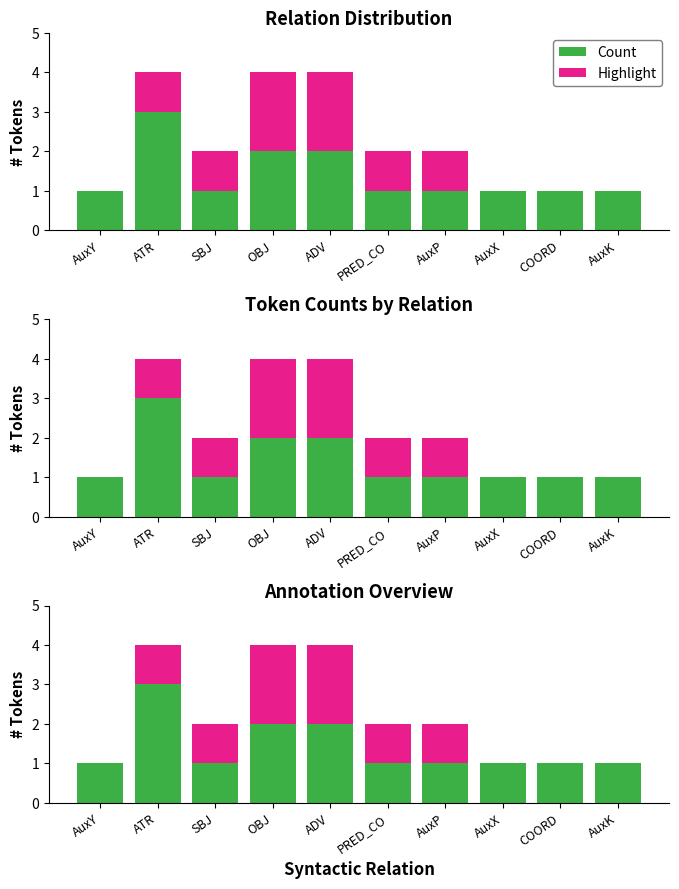

Which series has the largest total across all categories?

Count